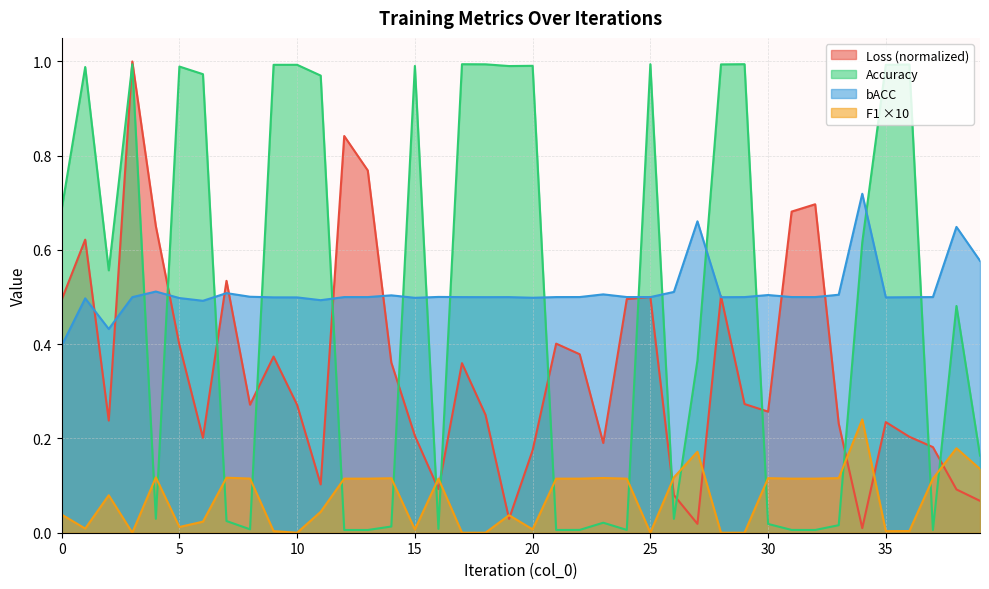

How many interior local valleys does the Accuracy series have?

11